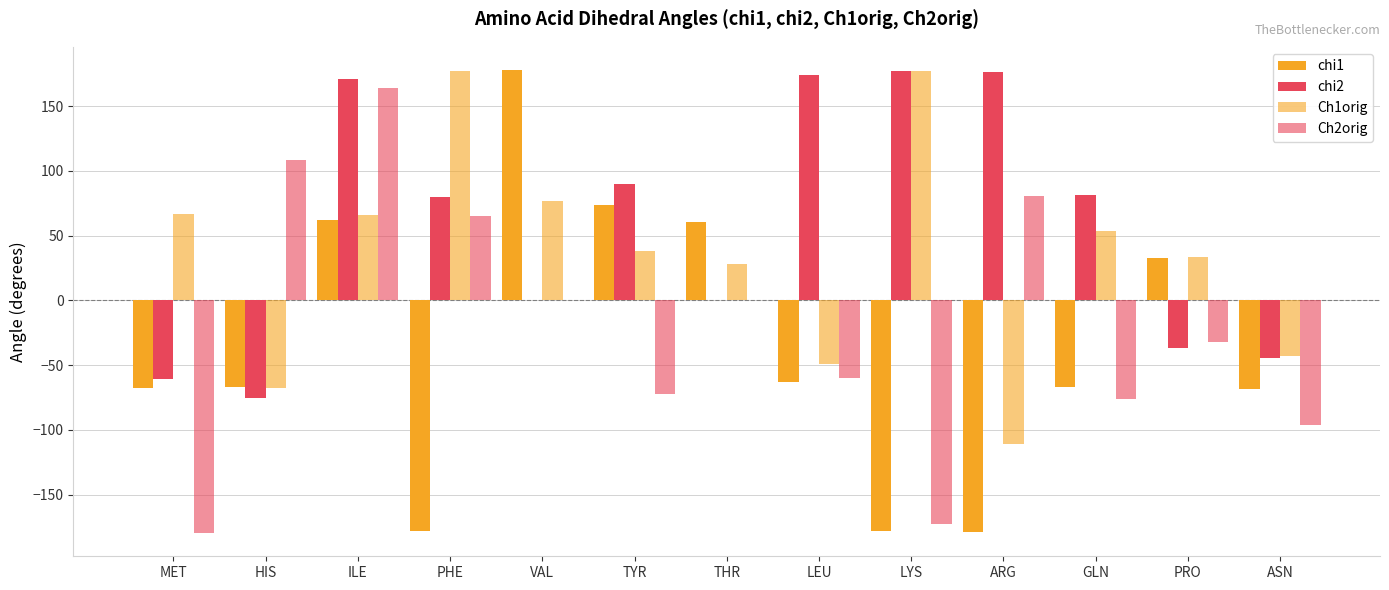

What is the label of the 2nd bar from the left?

HIS